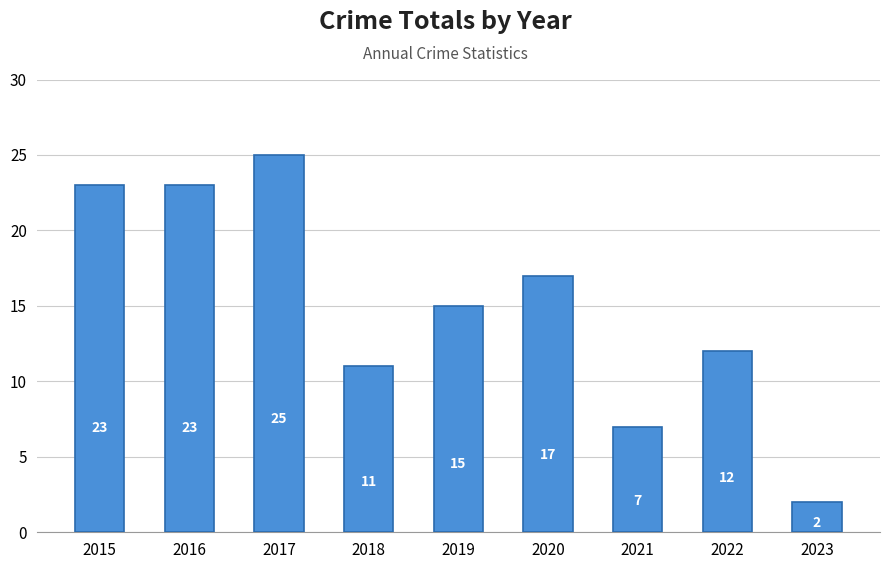

What is the value of the 8th bar from the left?

12